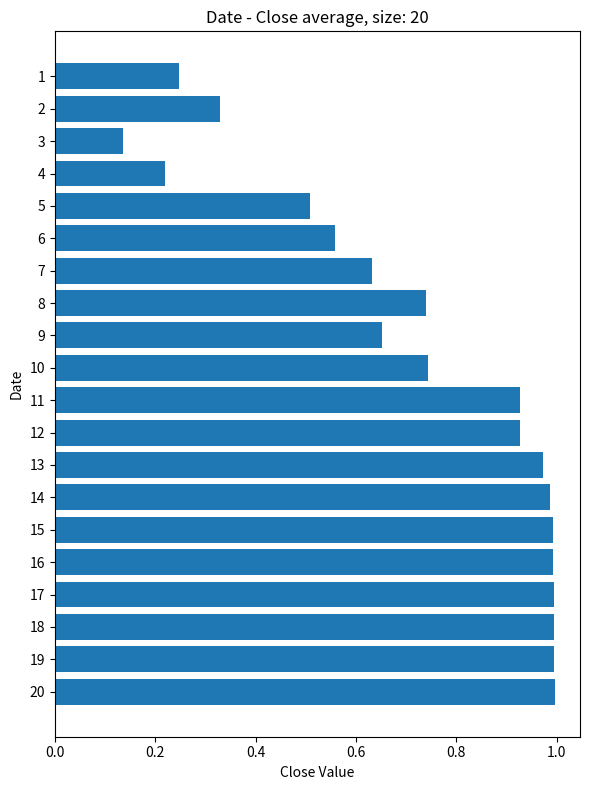

At which category does the chart reach its minimum across all series?

3